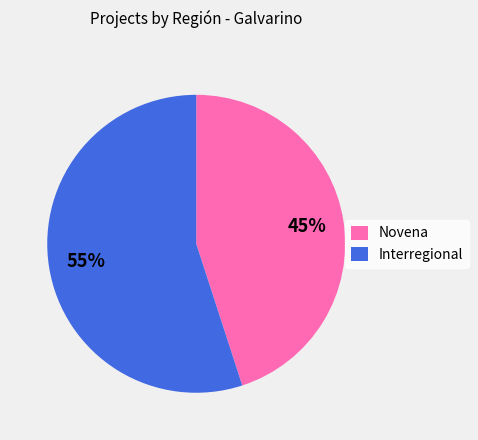

What is the largest slice in the pie chart?

Interregional